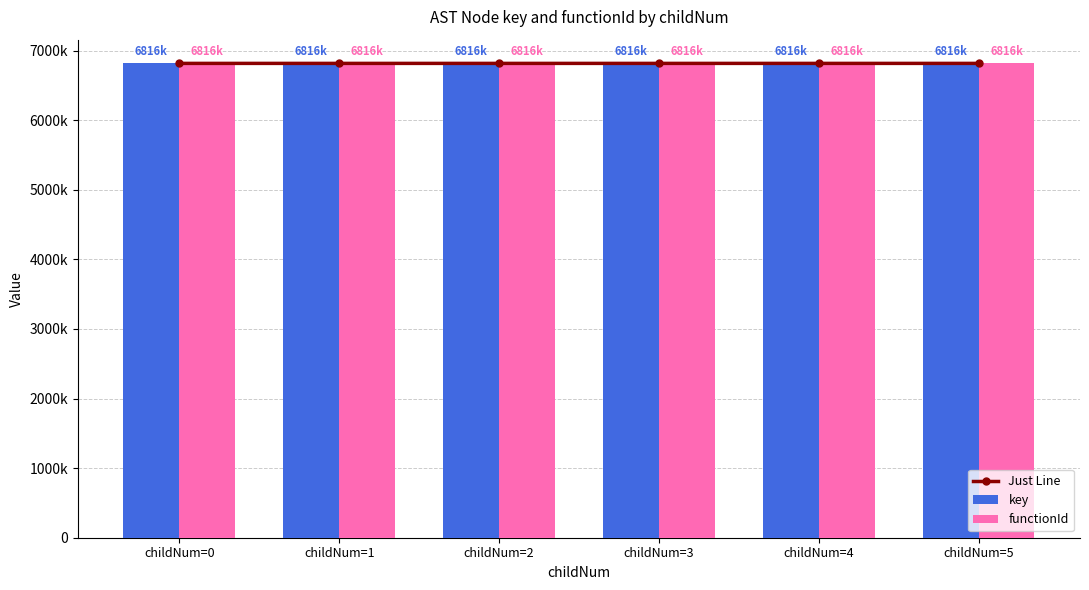

Reading right to left, extract all data points from this chart.

Just Line: childNum=5=6816805.5	childNum=4=6816802.0	childNum=3=6816799.0	childNum=2=6816797.0	childNum=1=6816793.5	childNum=0=6816791.5
key: childNum=5=6816821.0	childNum=4=6816814.0	childNum=3=6816808.0	childNum=2=6816804.0	childNum=1=6816797.0	childNum=0=6816793.0
functionId: childNum=5=6816790.0	childNum=4=6816790.0	childNum=3=6816790.0	childNum=2=6816790.0	childNum=1=6816790.0	childNum=0=6816790.0